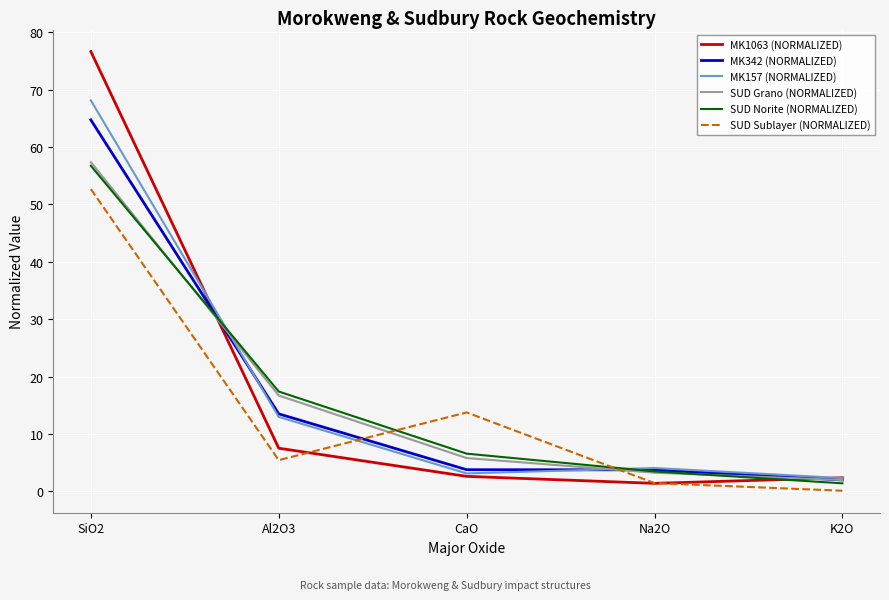

At which category is the sum across all series the highest?

SiO2